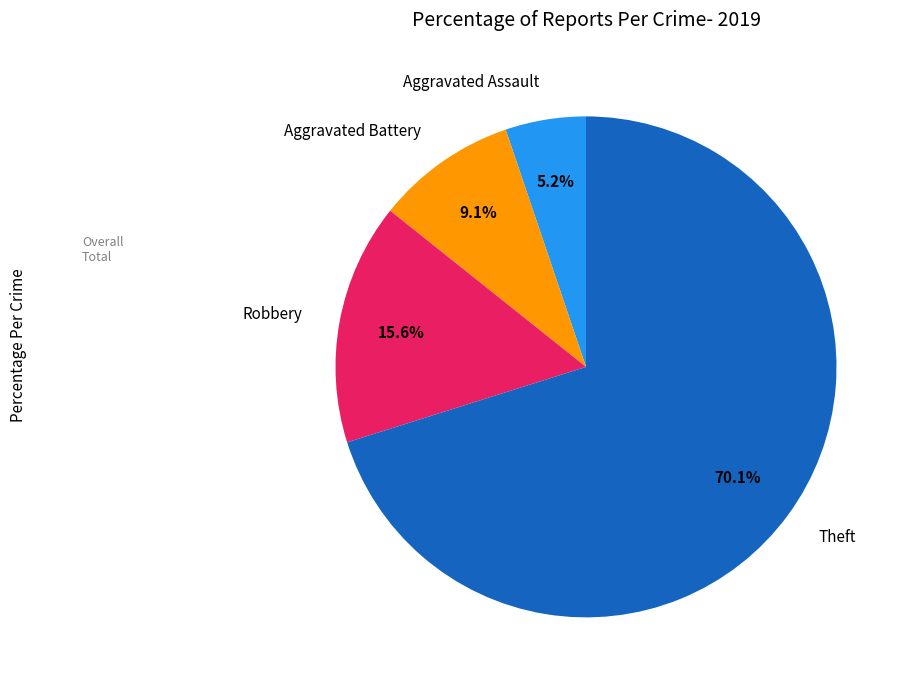

Does any single category account for the majority?

Yes